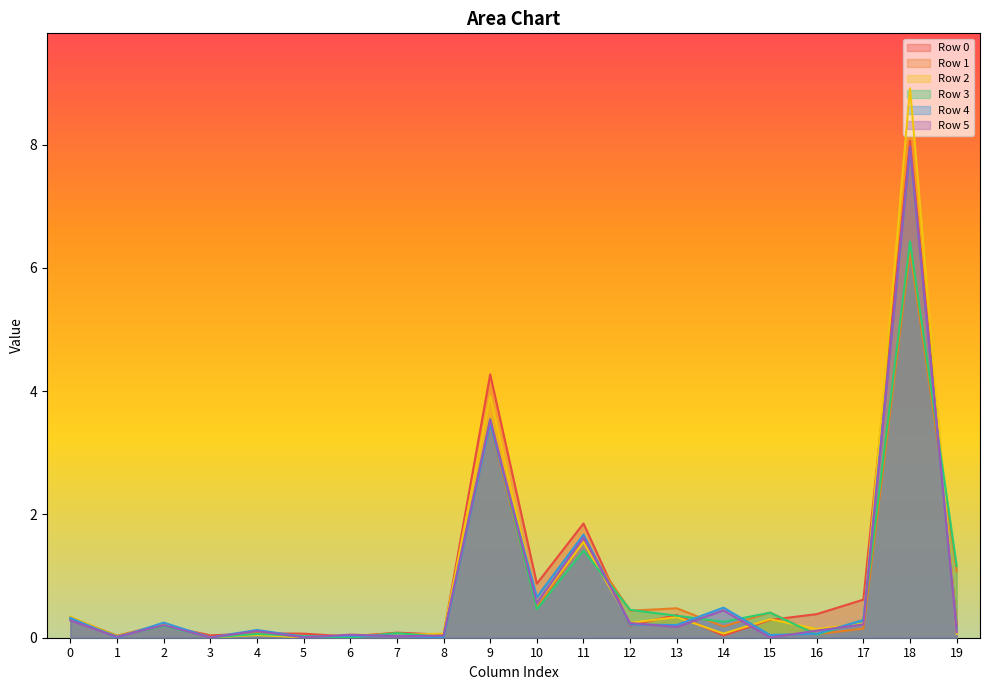

Which series has the largest range (max minus min)?

Row 2